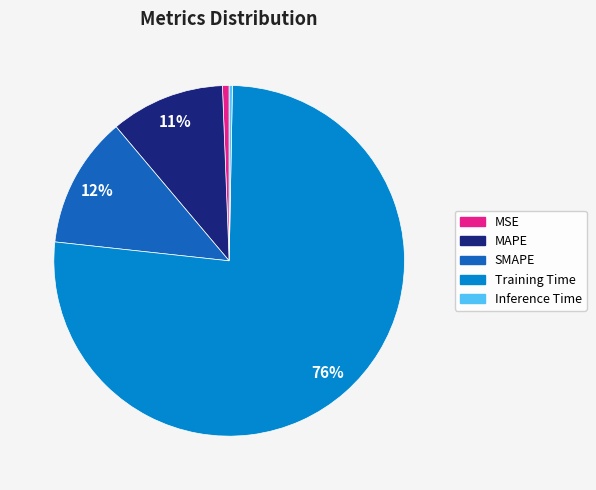

To the nearest percent, what is the average slice percentage?

20%